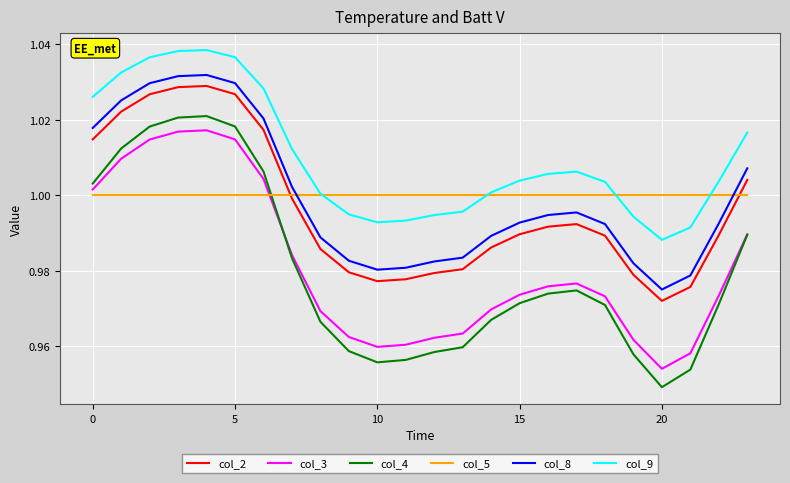

True or false: col_8 and col_9 intersect in this chart.

False